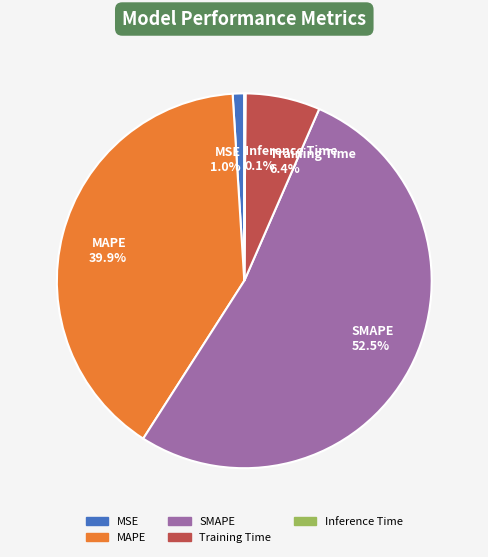

Between MSE 1.0% and Training Time 6.4%, which is larger?

Training Time 6.4%